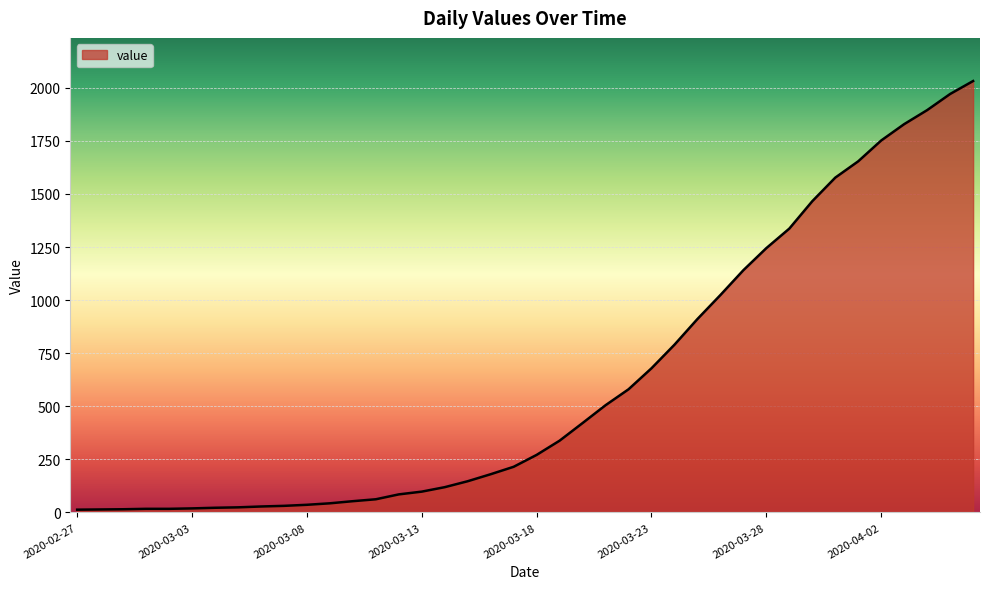

What is the greatest value displayed?

2032